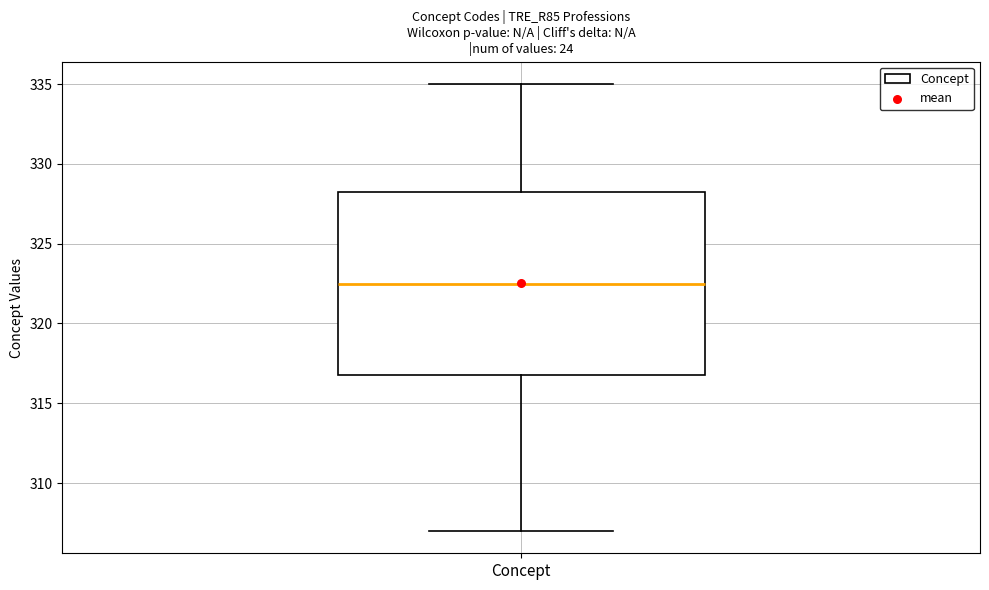

Transcribe this box plot: give where the median line is, the range the box spans, and where the two whiskers end, as read against the y-axis. The values are not printed on the chart, so give them approximately, as read against the axis.

median 322.5, box 317.0 to 328.5, whiskers 307.0 to 335.0